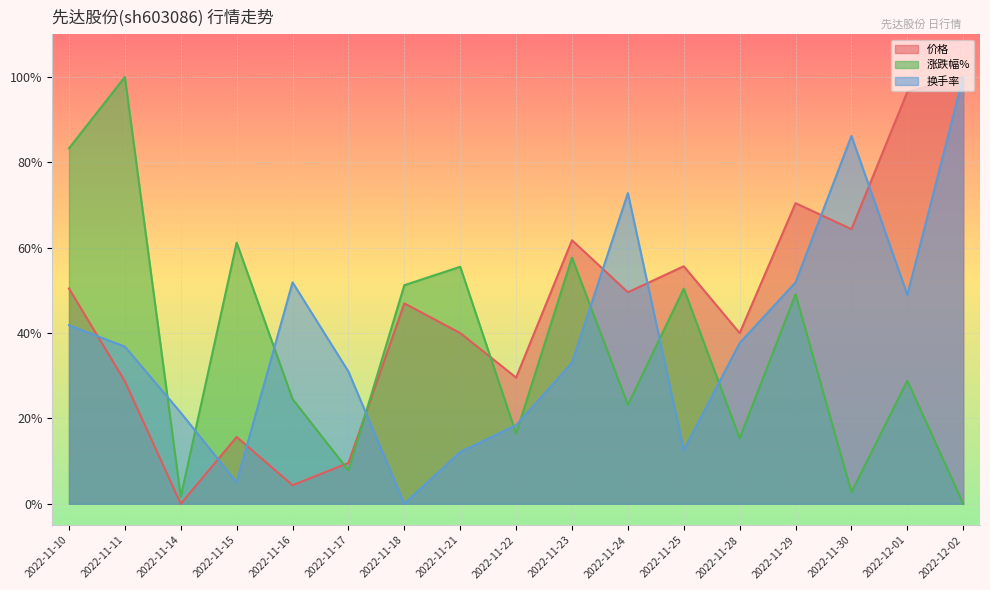

How many series are shown in this chart?

3